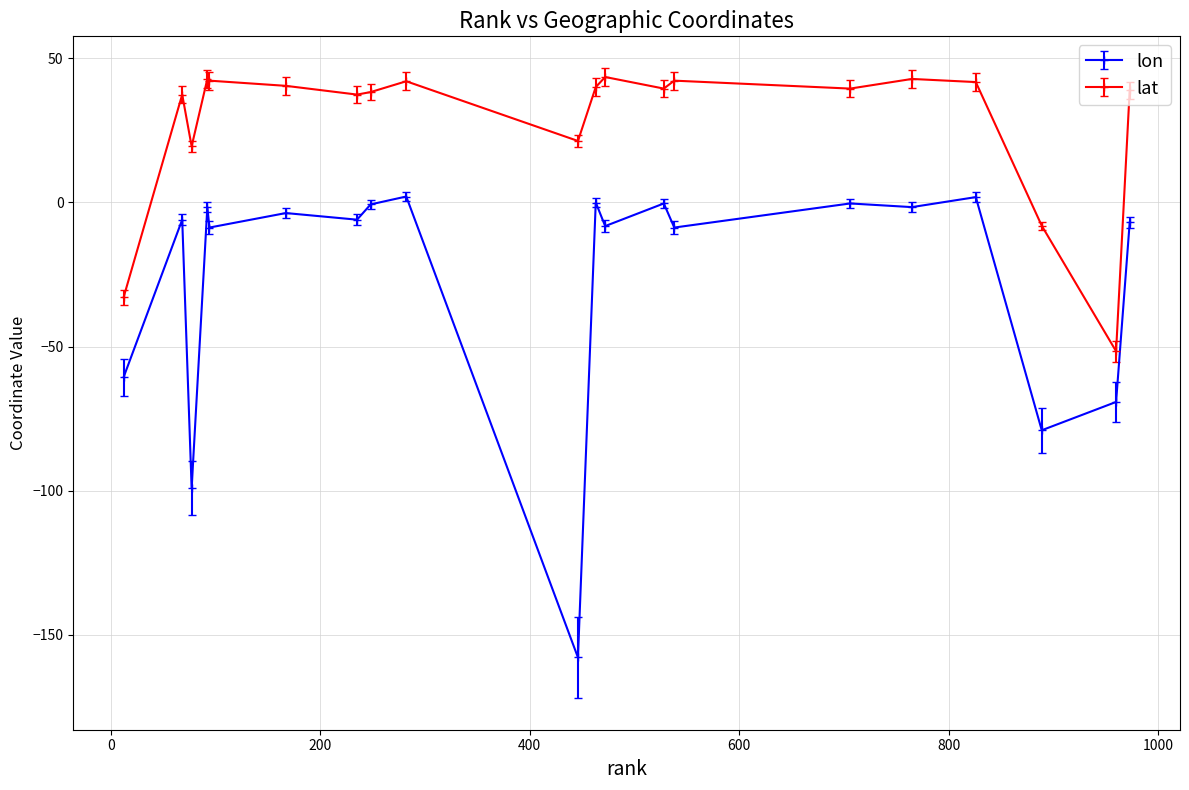

What are all the series names shown in the legend?

lon, lat